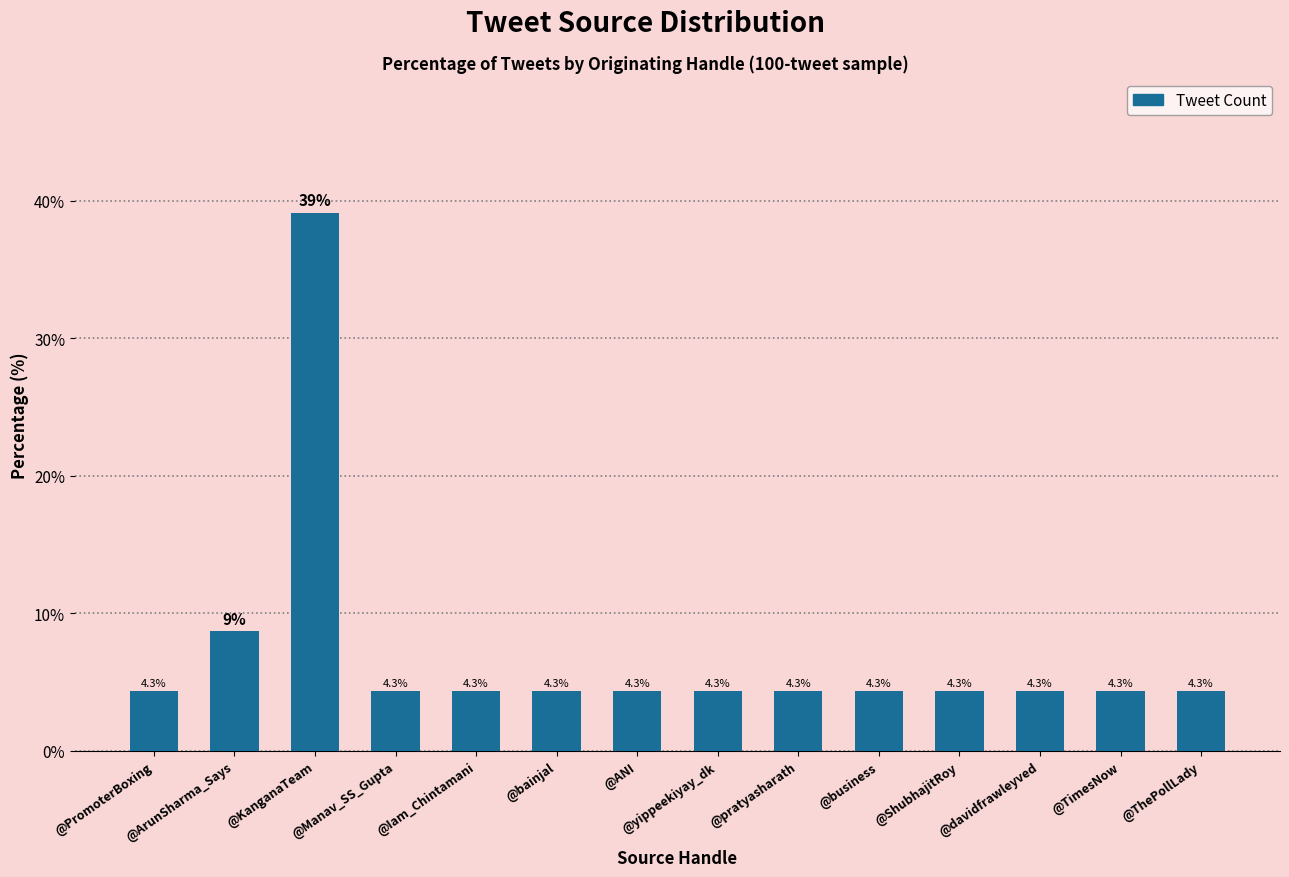

What is the difference between the maximum and minimum values?

34.8